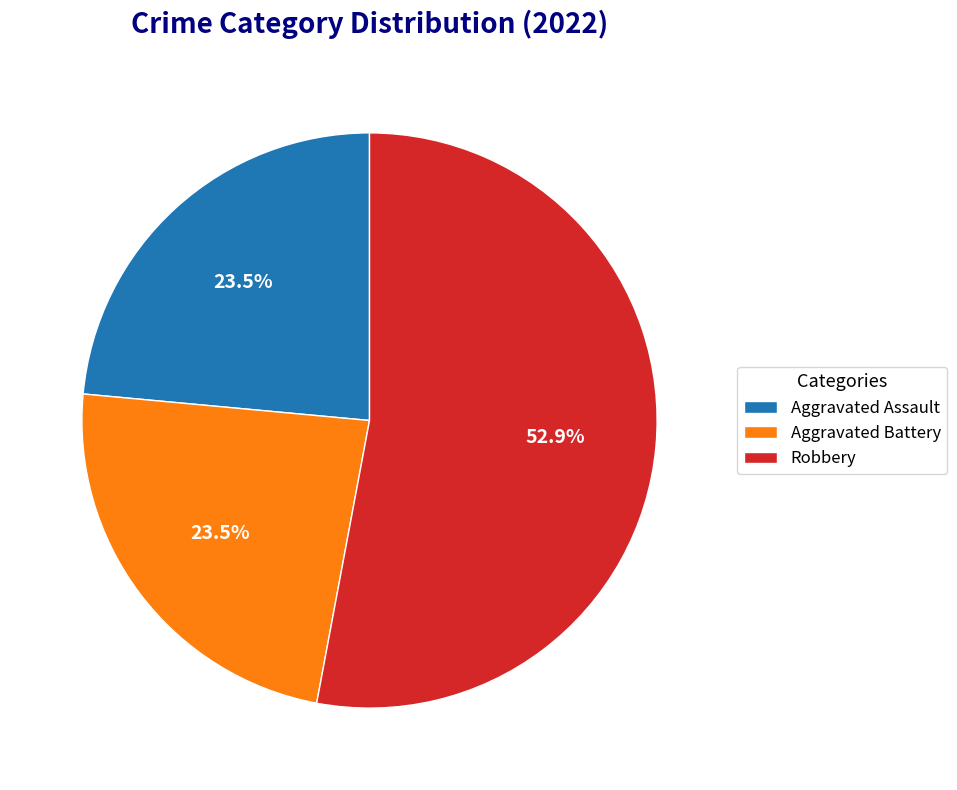

Is the sum of Robbery and Aggravated Battery greater than half?

Yes